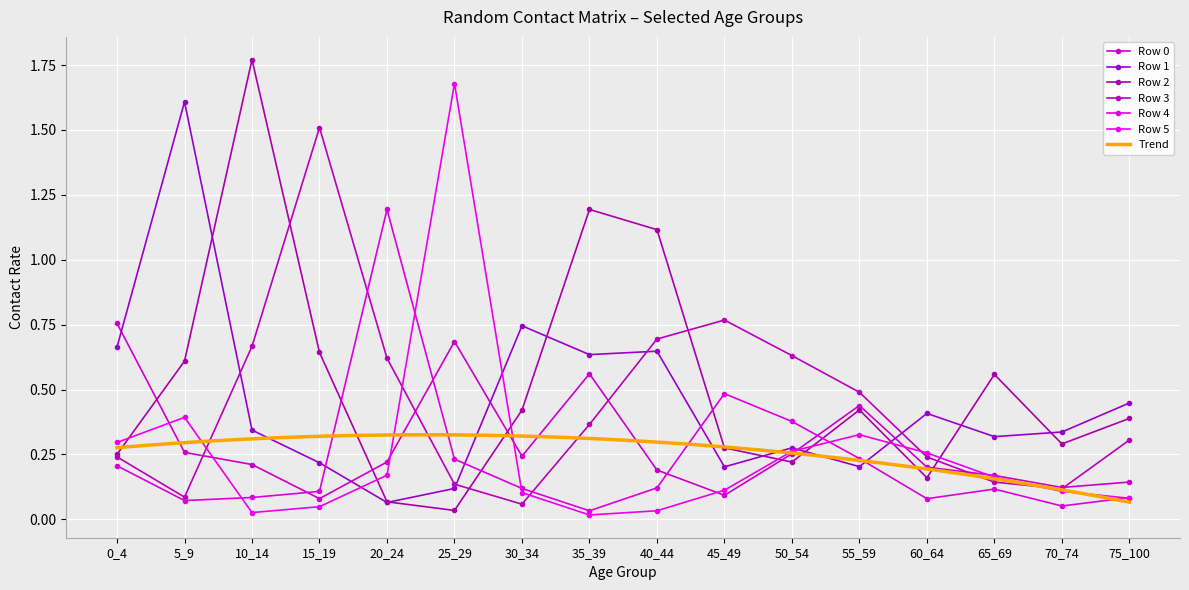

What is the sum of the Row 3 values at 30_34 and 0_4?

0.3